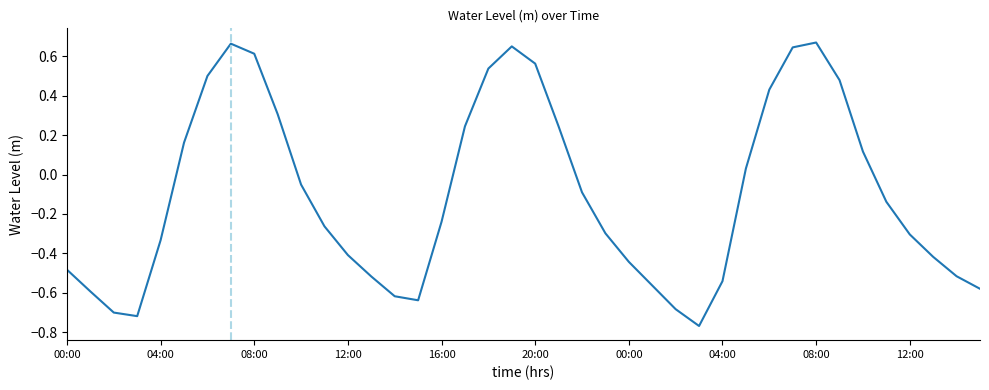

What is the difference between the maximum and minimum values?

1.4